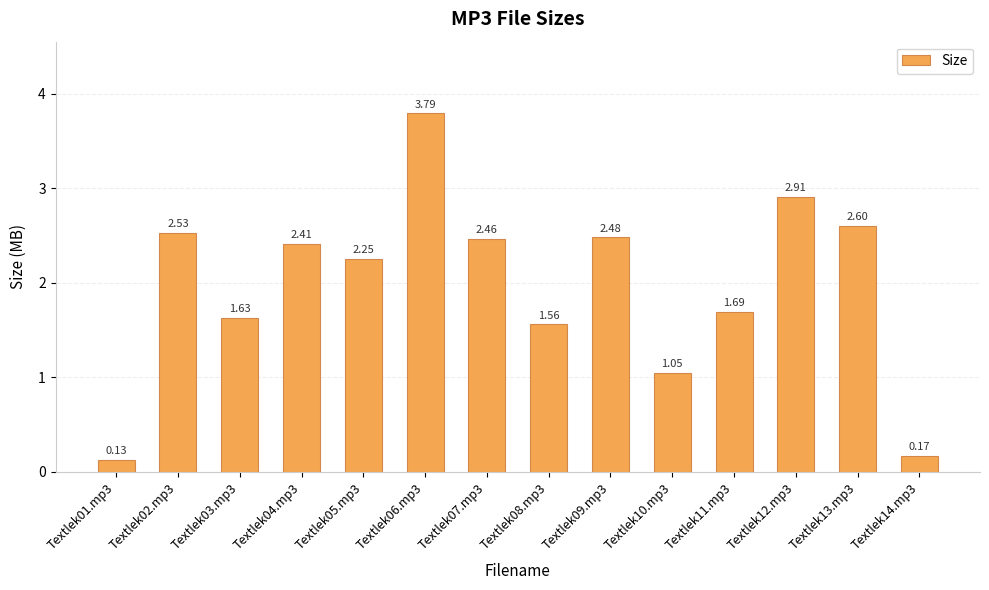

What is the value of the 13th bar from the left?

2.6